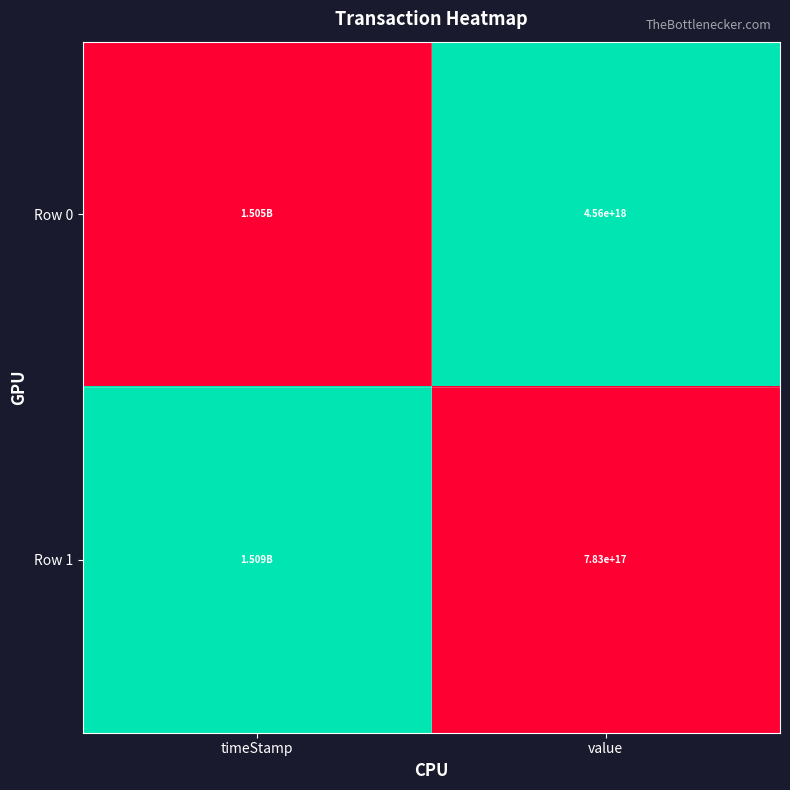

The Row 0 series shows 1 at value. True or false?

False